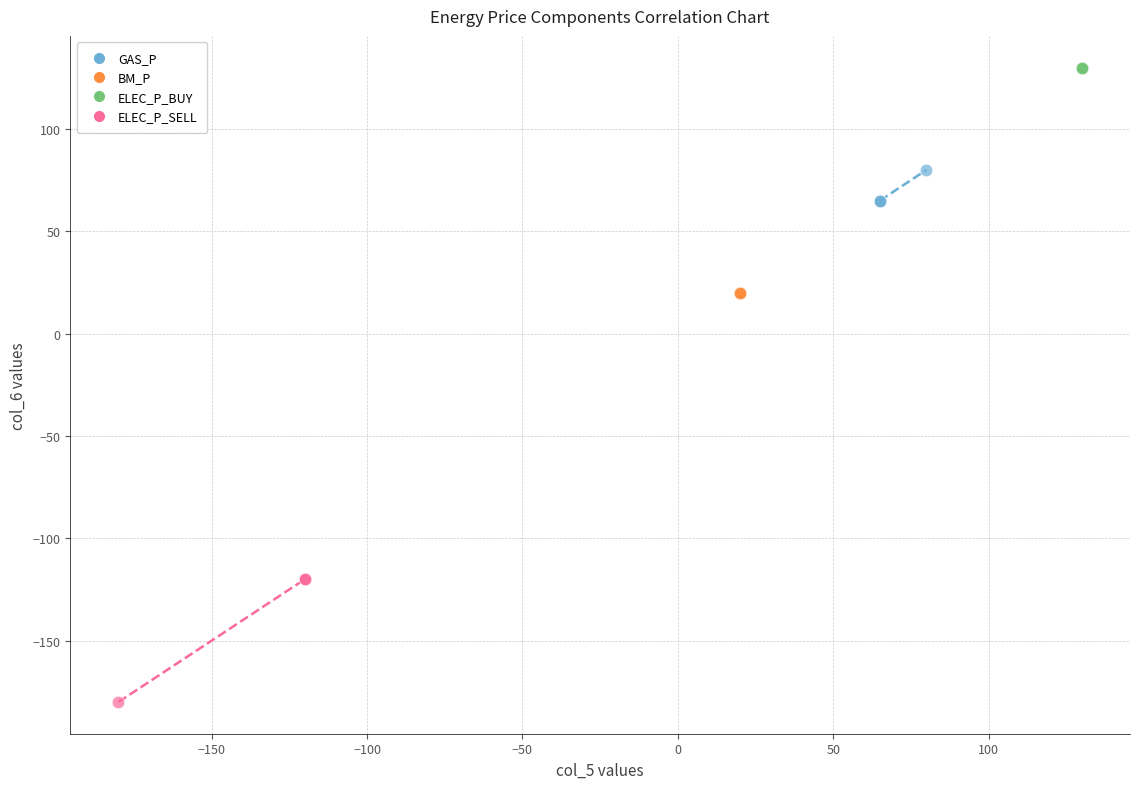

Which series contains the highest Y value?

ELEC_P_BUY